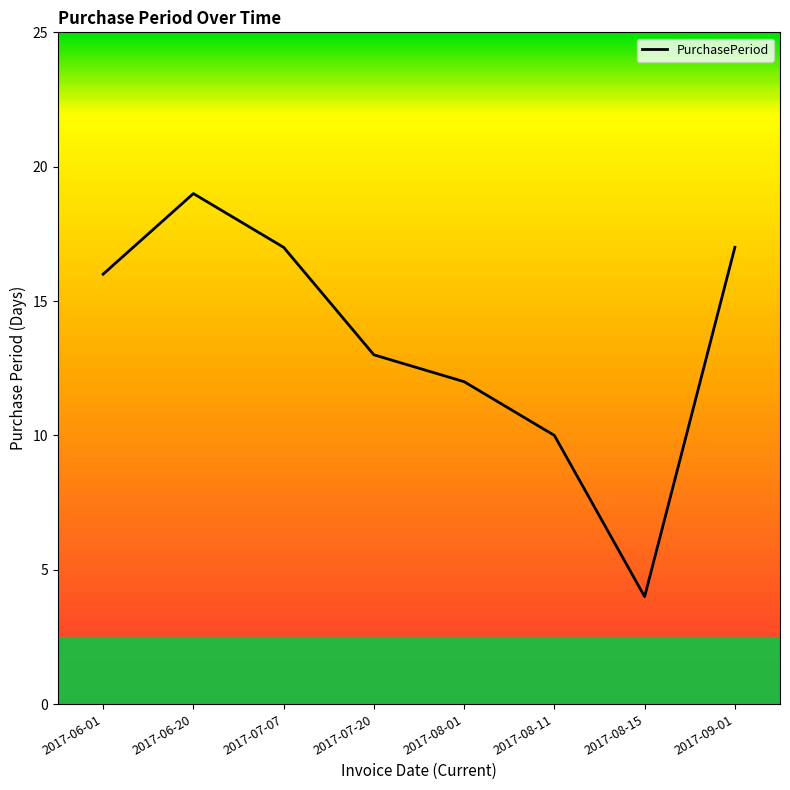

What is the sum of all values?

108